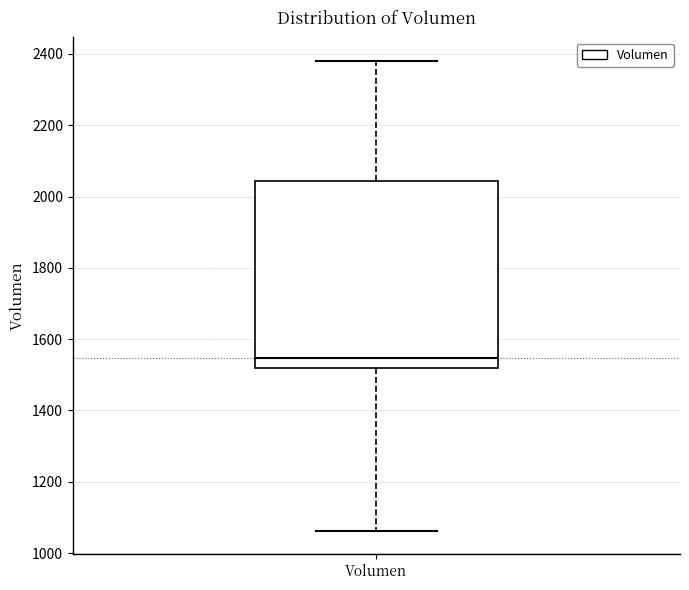

Where does the median line of the box for Volumen sit on the y-axis? The values are not printed on the chart, so give them approximately, as read against the axis.

1540